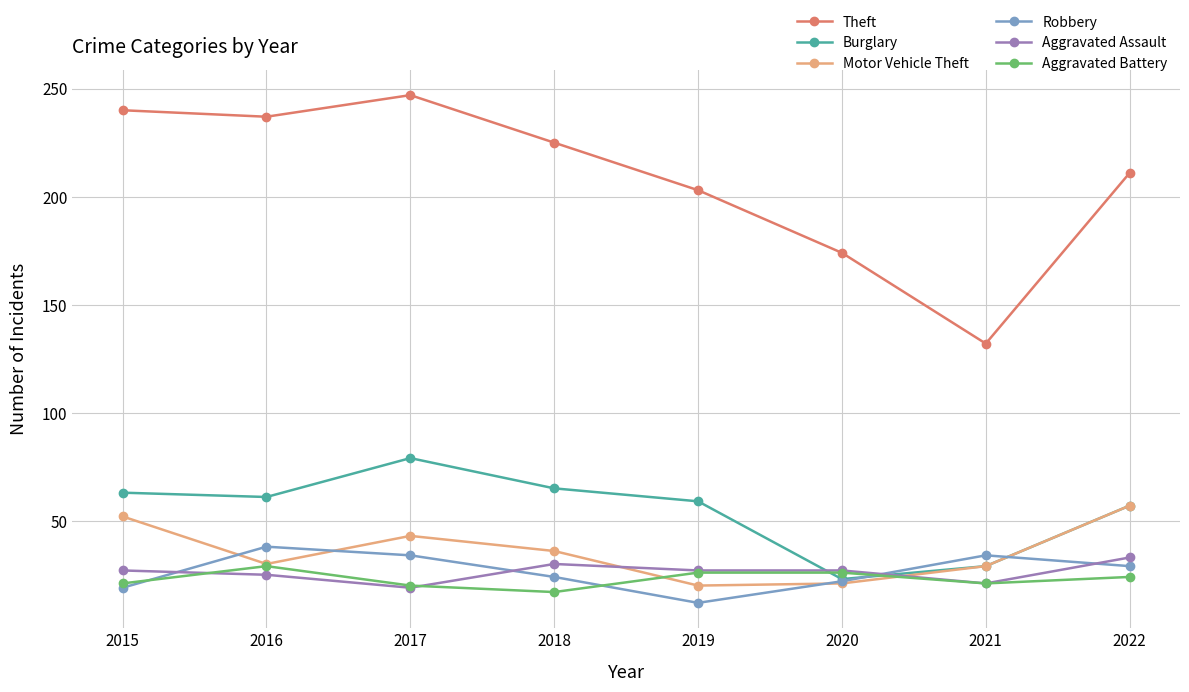

What is the value of the Robbery point at the 7th from the left?

34